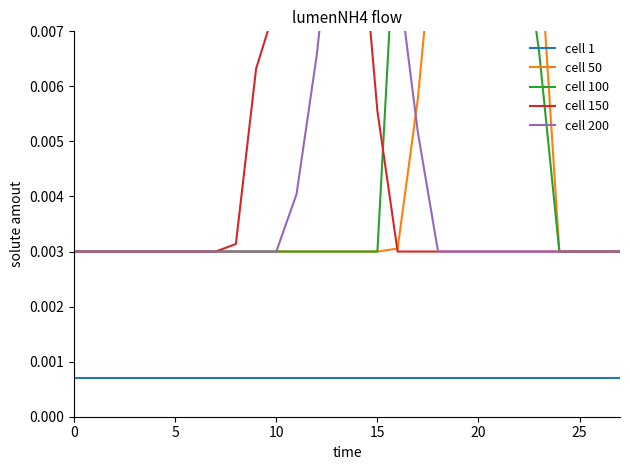

How many series are shown in this chart?

5